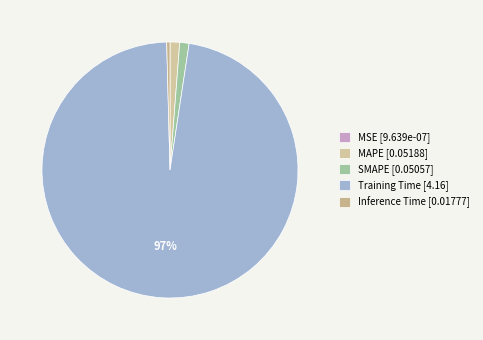

What is the change in value from MSE to MAPE?

+0.1